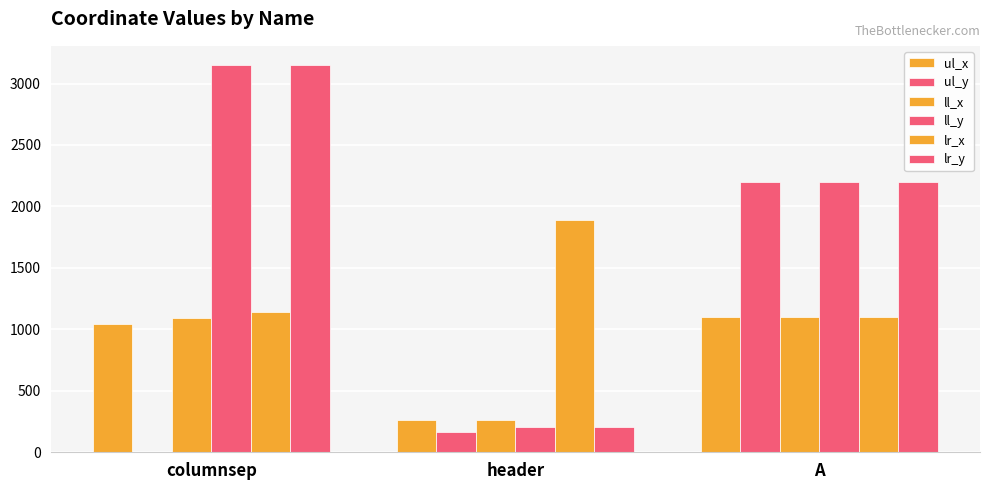

Are the bars horizontal?

No